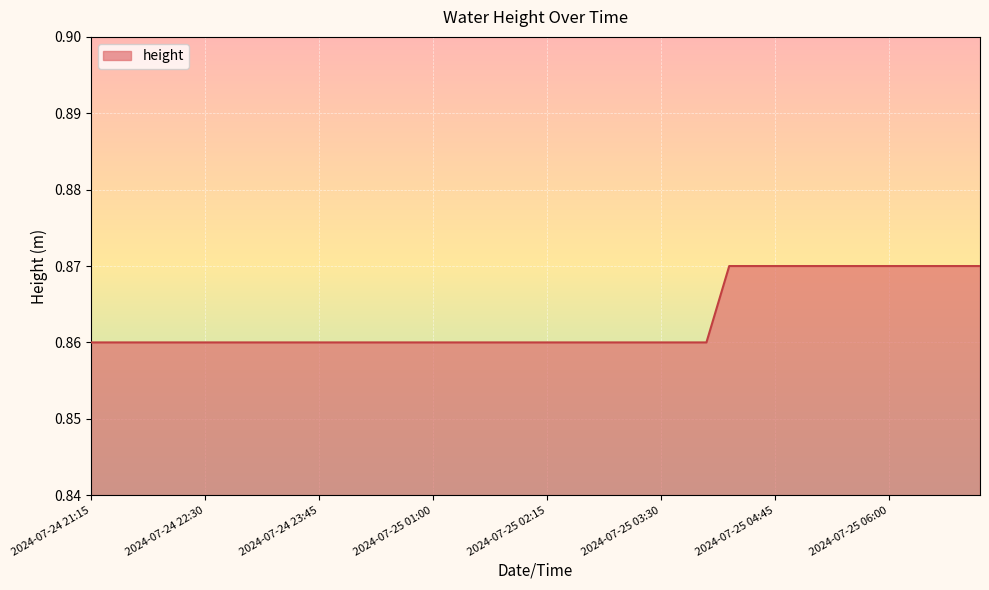

How many lines are shown in the chart?

1